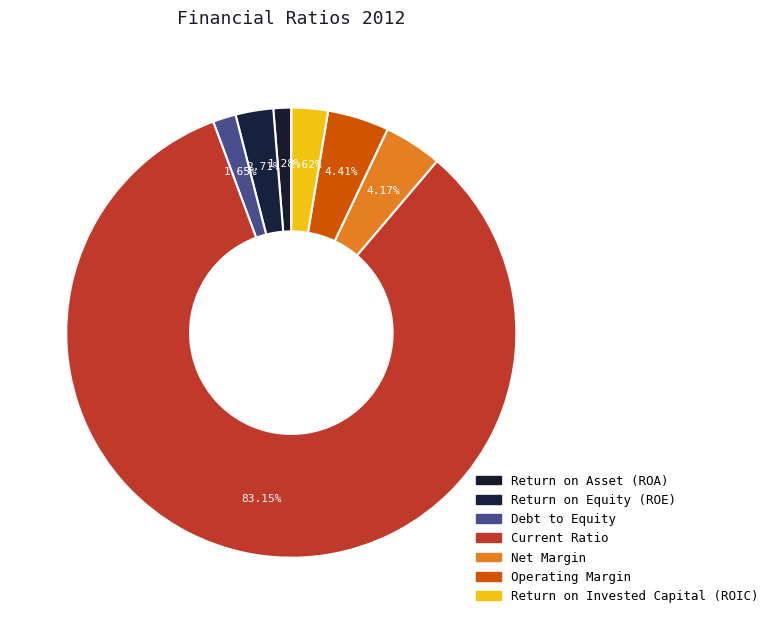

What is the largest slice in the pie chart?

Current Ratio